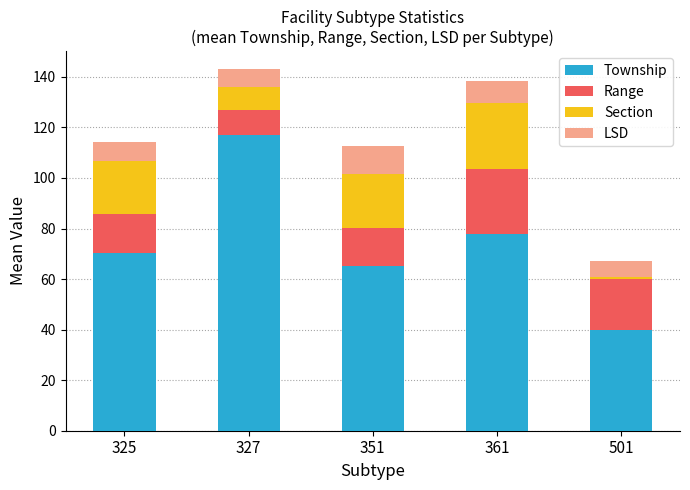

Does the chart contain any negative values?

No